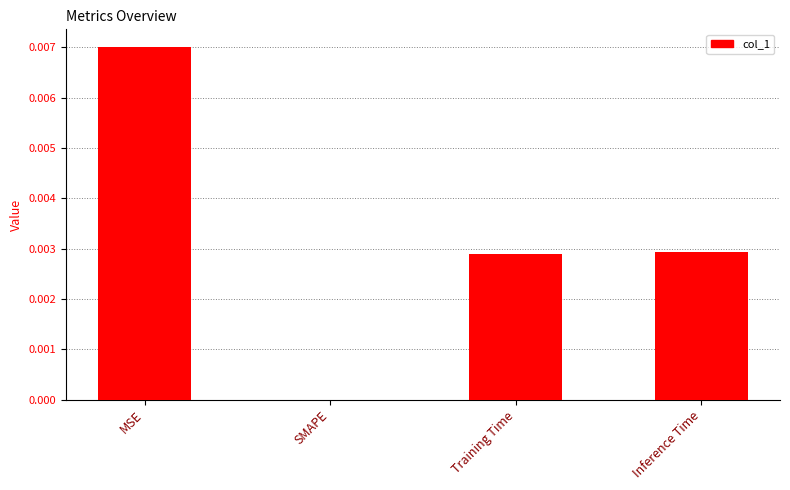

Between Inference Time and MSE, which is larger?

MSE